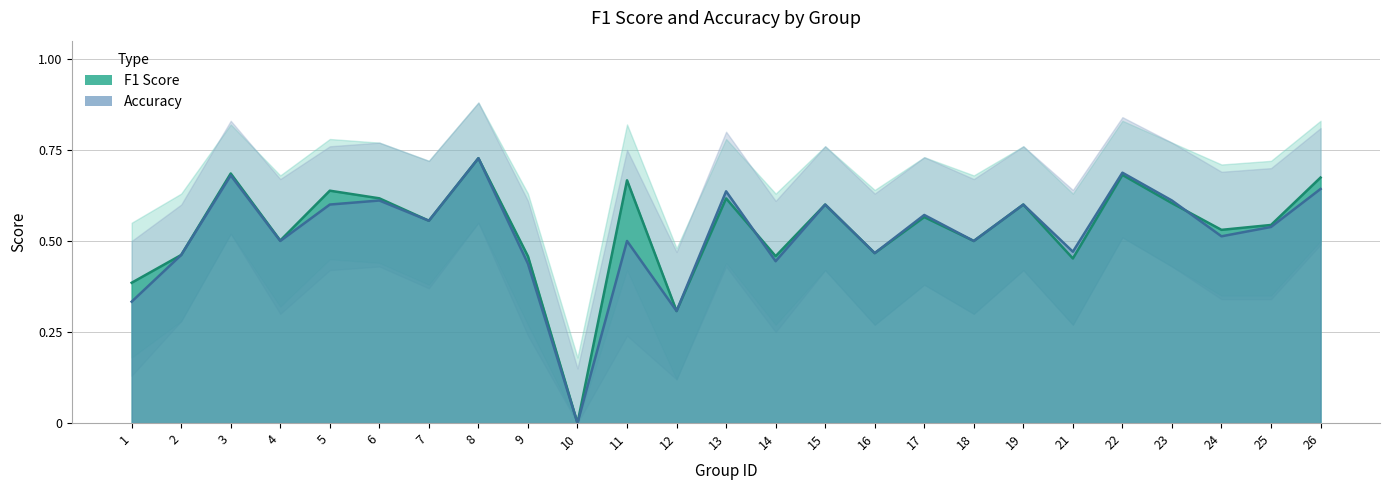

What is the maximum value for accuracy?

0.7